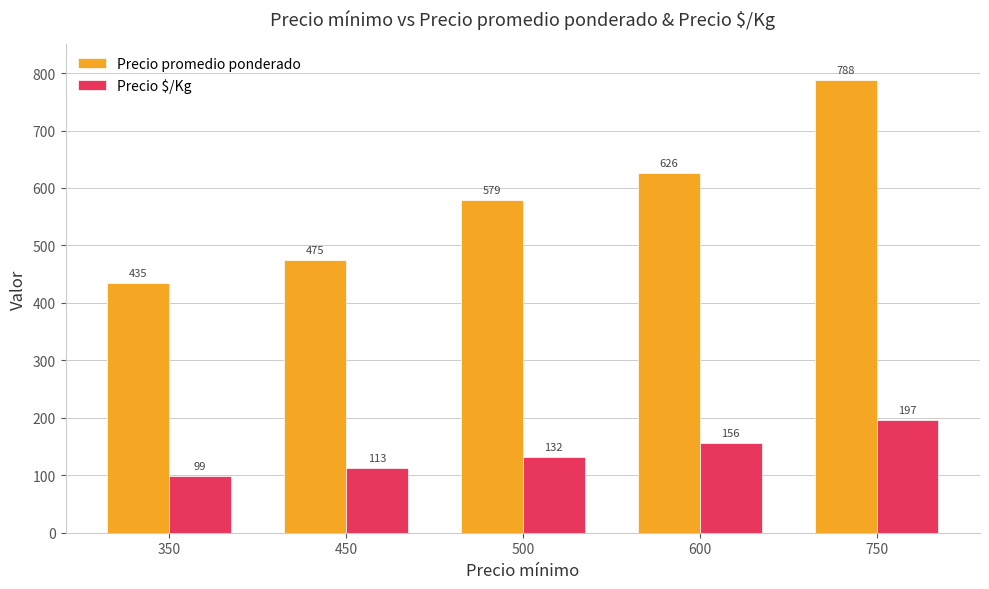

Which series has the largest total across all categories?

Precio promedio ponderado